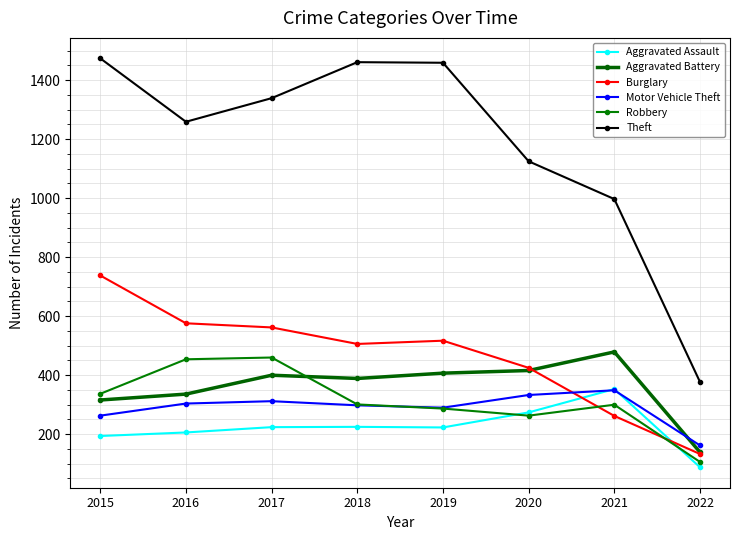

What is the value of the Aggravated Assault point at the 8th from the left?

88